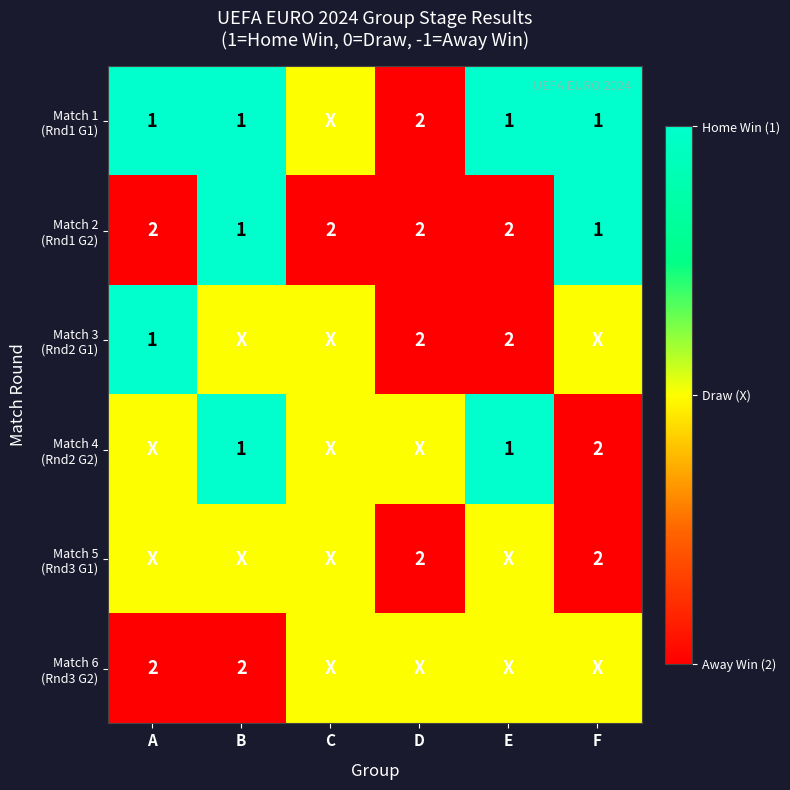

What is the sum of all Match 2 (Rnd1 G2) values?

-2